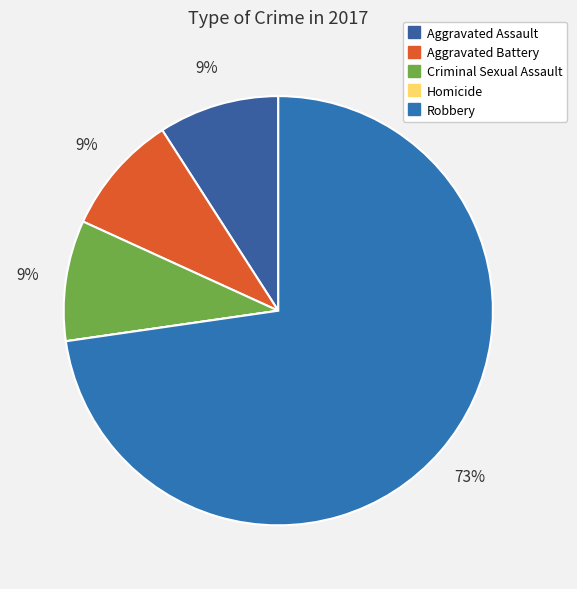

To the nearest percent, what portion does Robbery represent?

73%